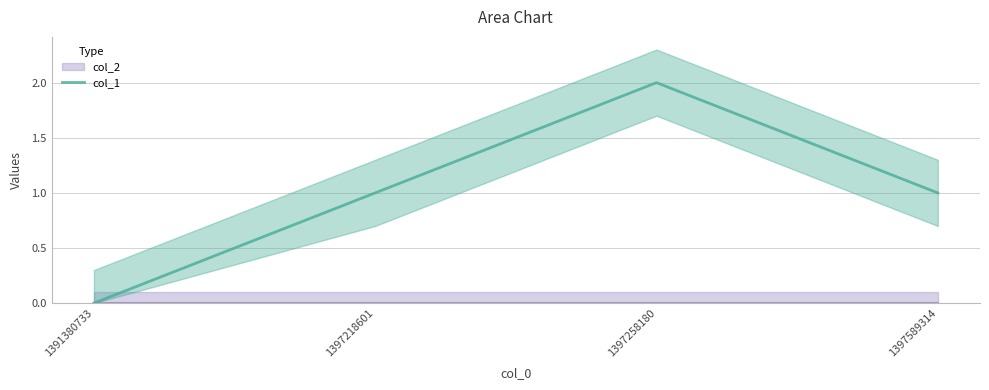

What is the sum of all values?

4